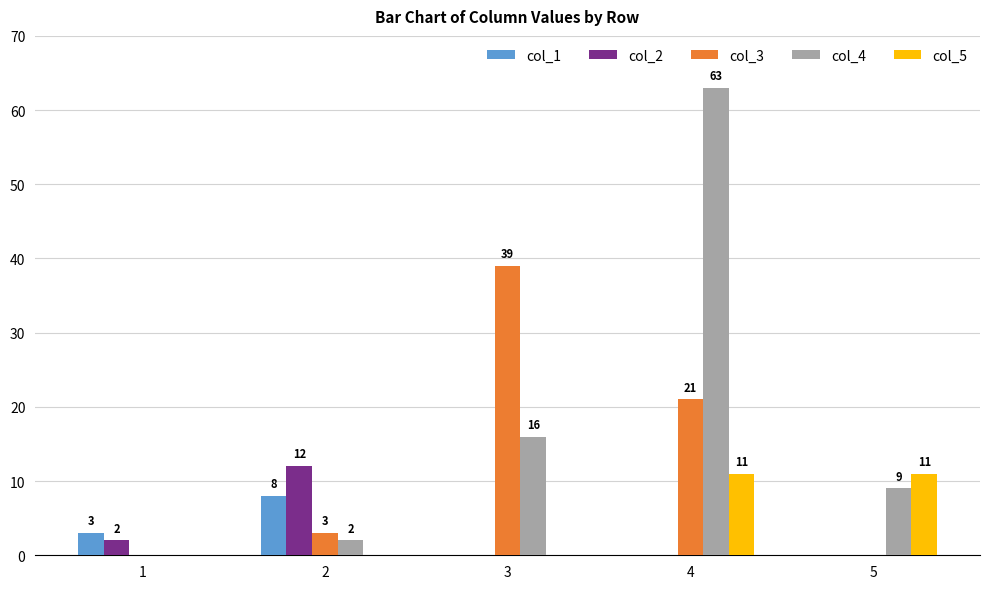

Is it true that col_2 equals -5 at 5?

False